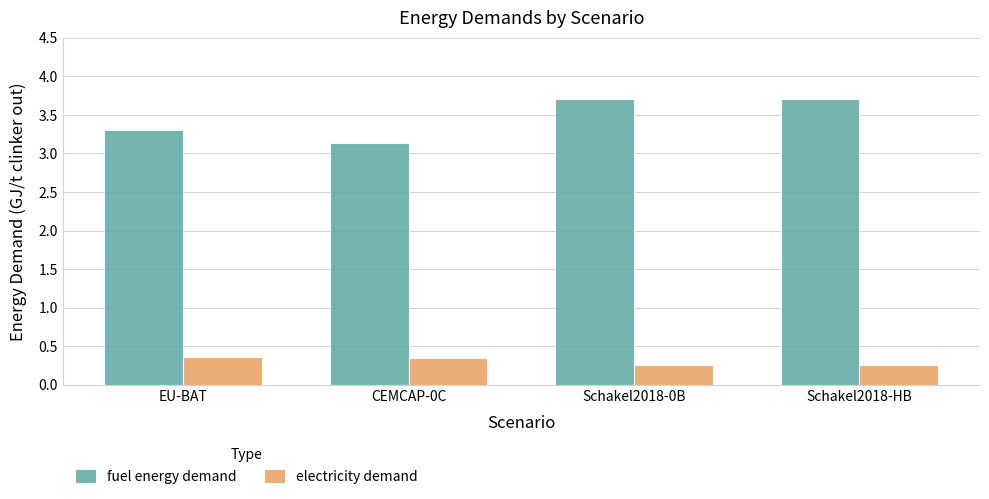

What is the lowest value of the fuel energy demand series?

3.1